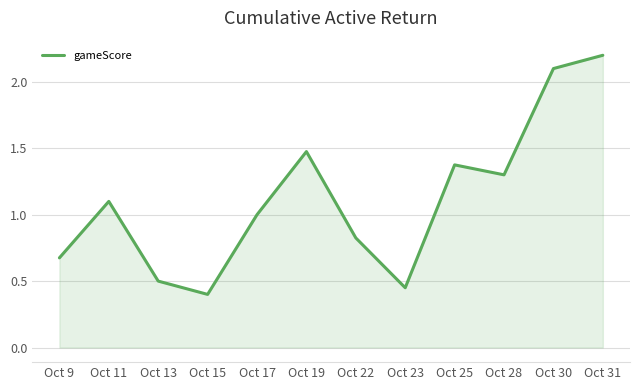

Rank the categories by value from lowest to highest.

Oct 15, Oct 23, Oct 13, Oct 9, Oct 22, Oct 17, Oct 11, Oct 28, Oct 25, Oct 19, Oct 30, Oct 31